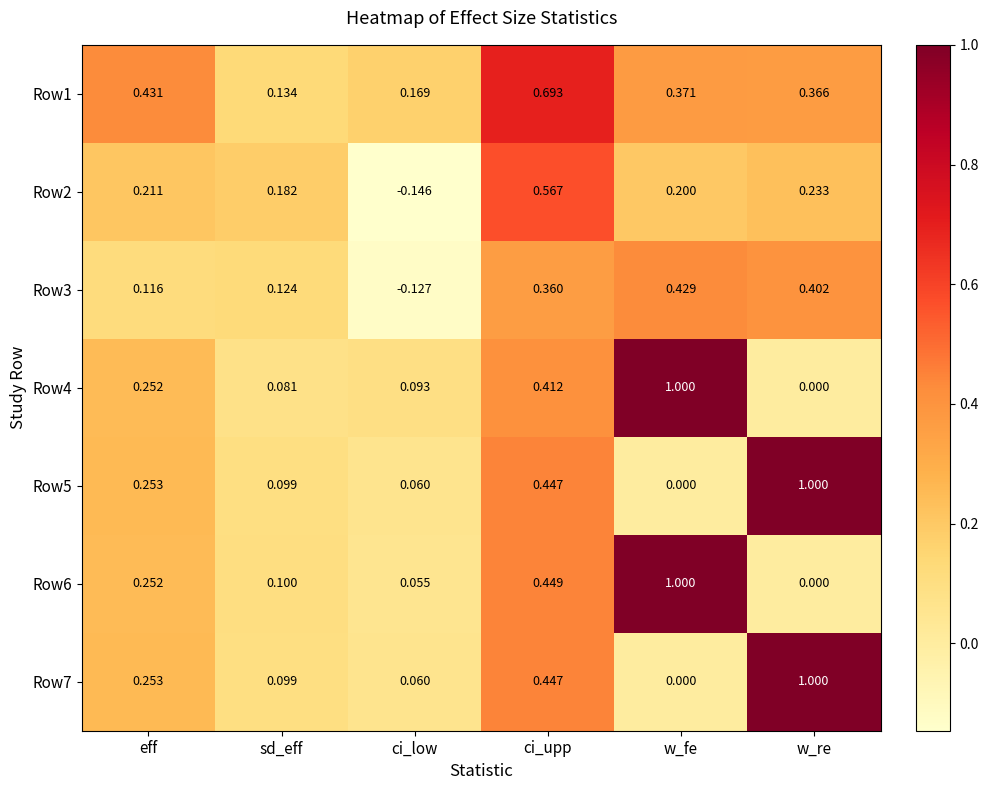

Where is Row7 nearest to the value 0?

w_fe